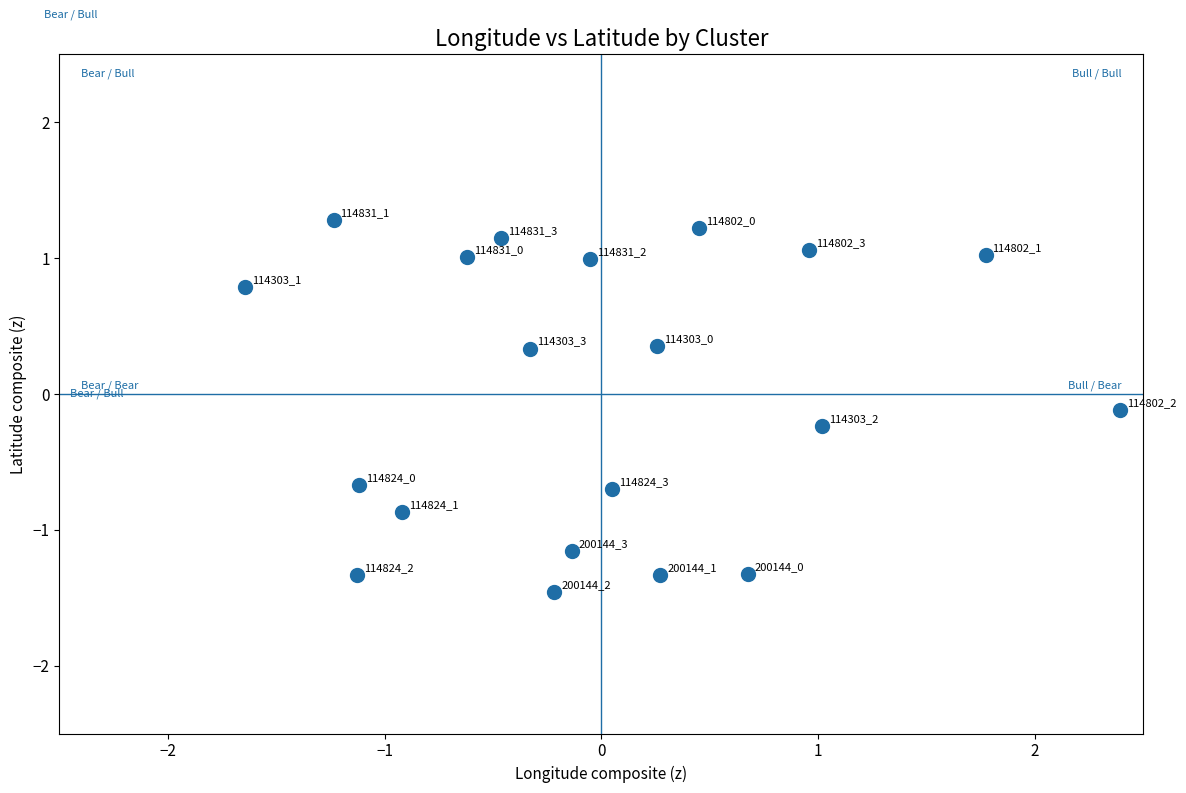

What is the range of Y values (max minus min)?

2.7